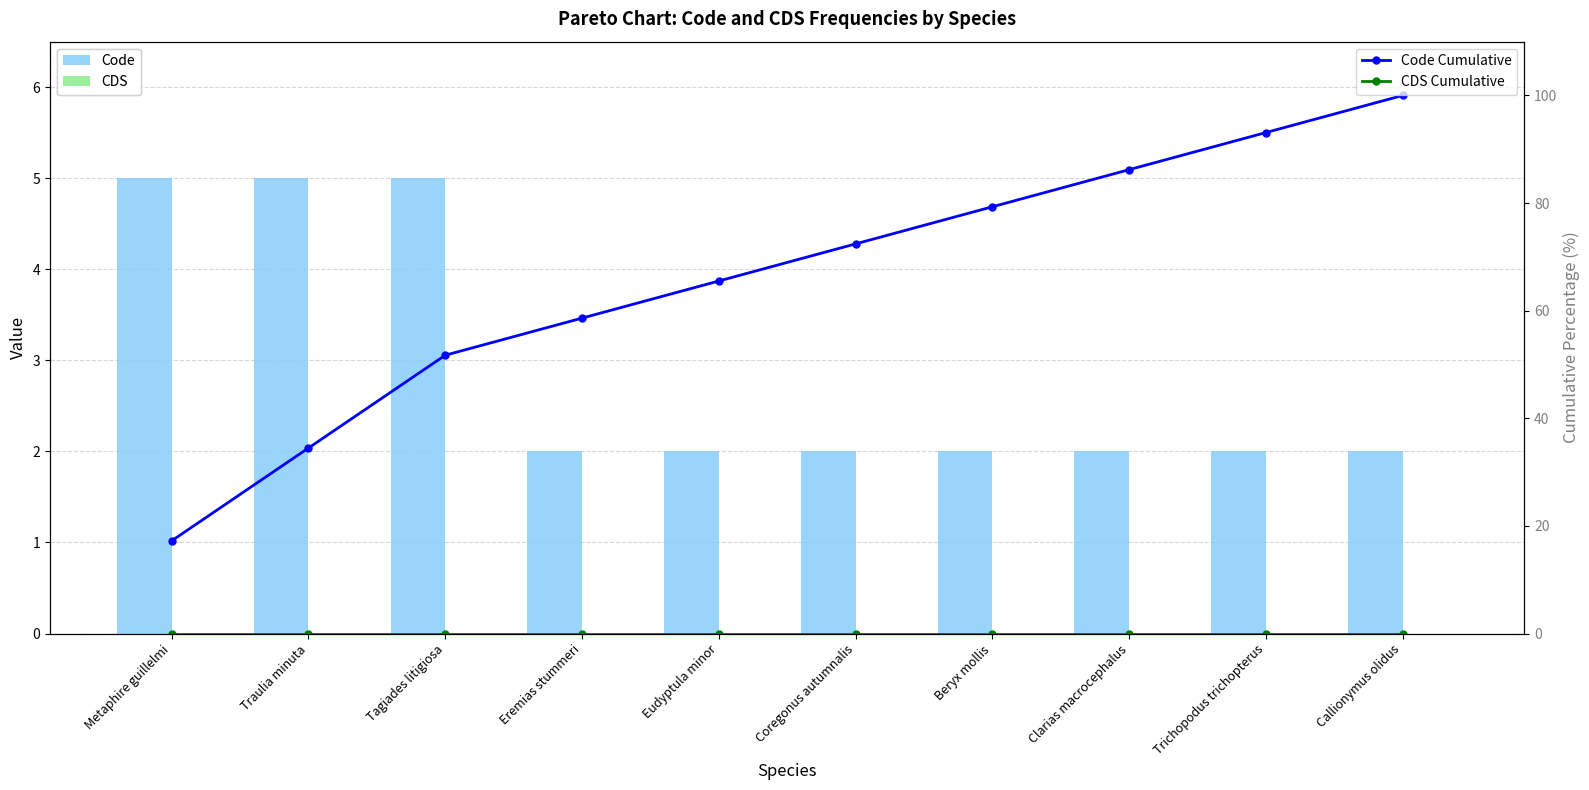

At which label does Code reach its minimum?

Eremias stummeri